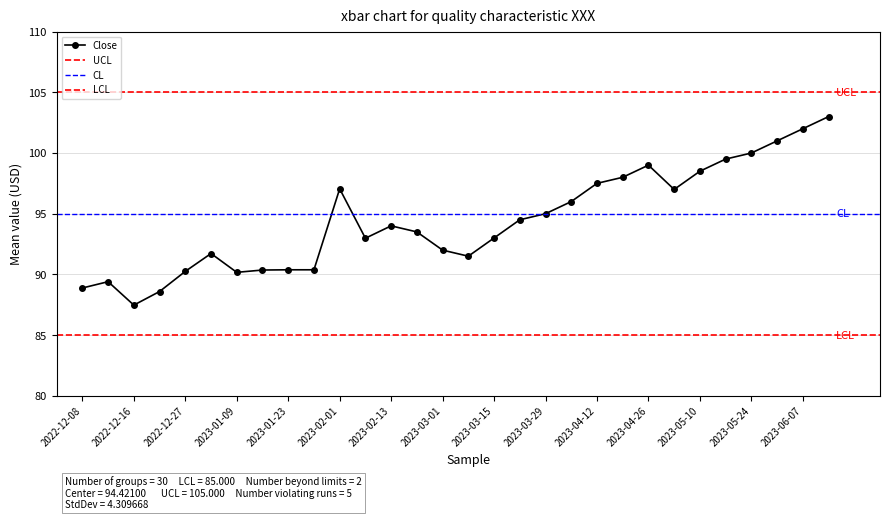

At which label does the data first exceed 94?

2023-02-01